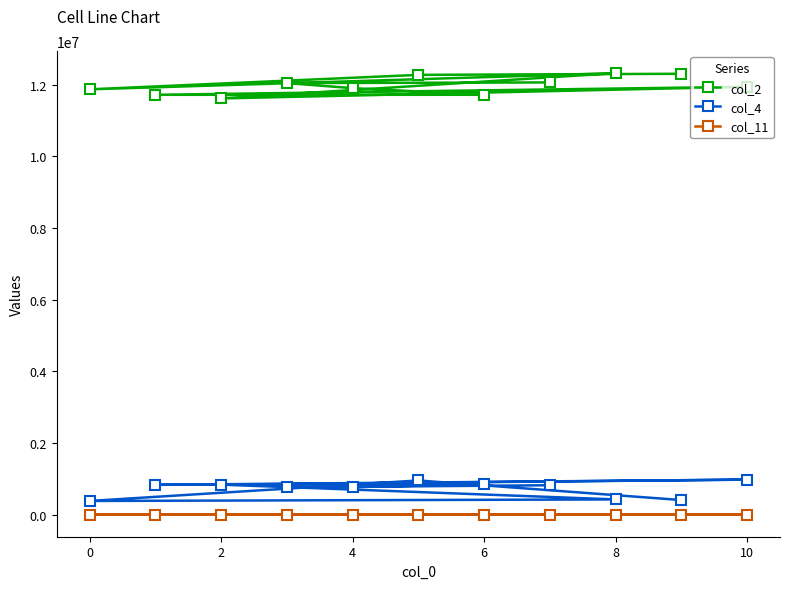

The value of col_2 at 6 is 11719250.0. True or false?

True